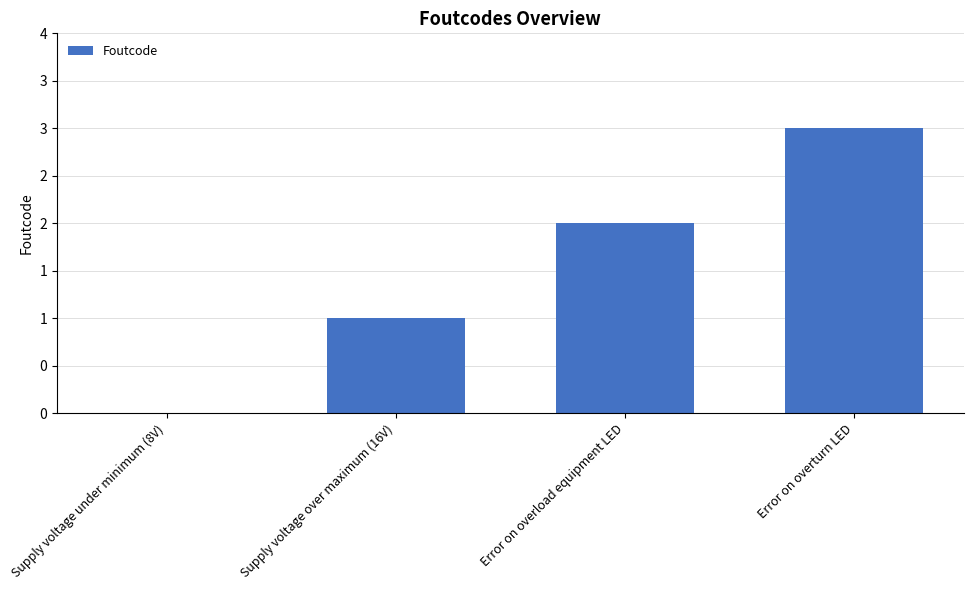

Reading right to left, list all the values displayed in this chart.

Error on overturn LED=3	Error on overload equipment LED=2	Supply voltage over maximum (16V)=1	Supply voltage under minimum (8V)=0